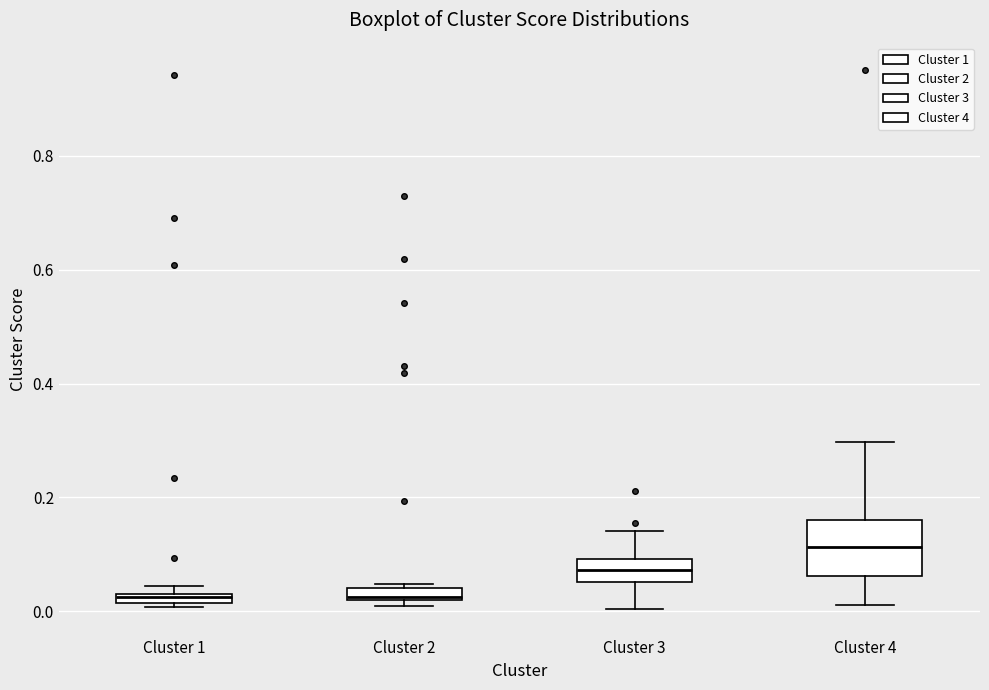

Comparing the boxes themselves (not the whiskers), which one is the tallest?

Cluster 4